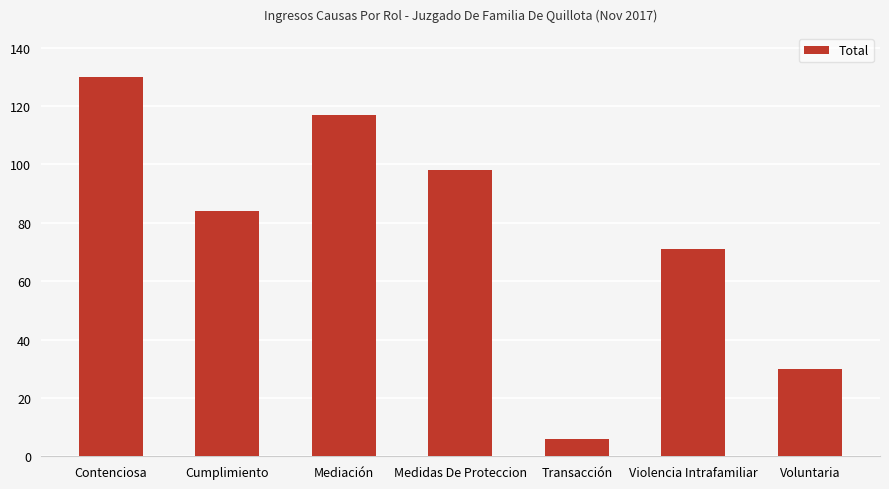

Reading right to left, list all the values displayed in this chart.

Voluntaria=30	Violencia Intrafamiliar=71	Transacción=6	Medidas De Proteccion=98	Mediación=117	Cumplimiento=84	Contenciosa=130